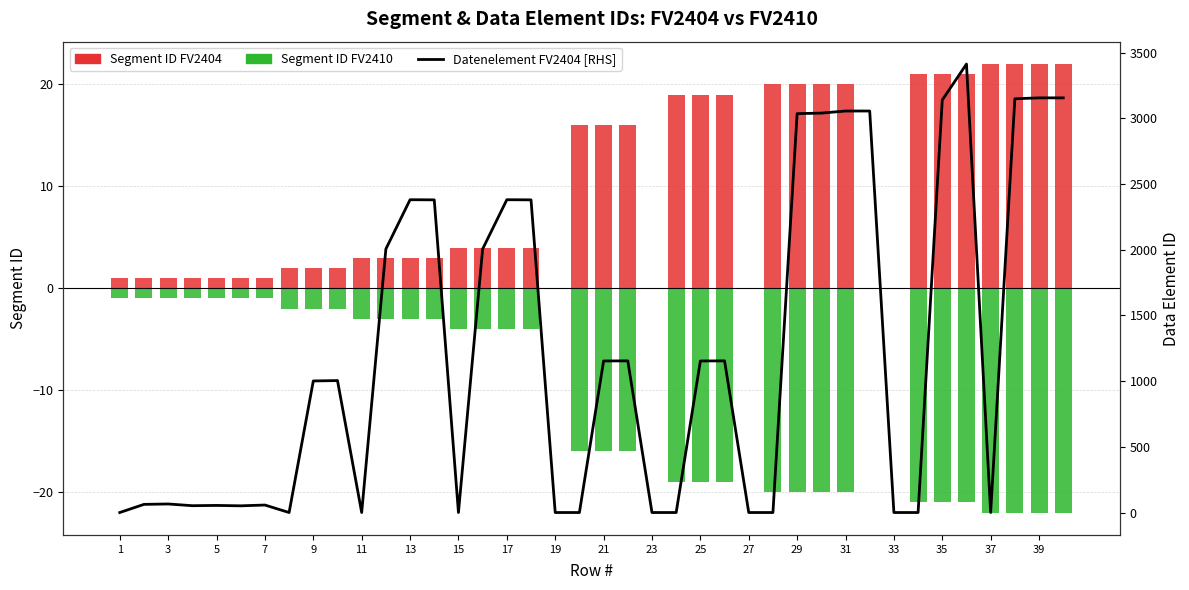

The Segment ID FV2410 series shows -22 at 37. True or false?

True